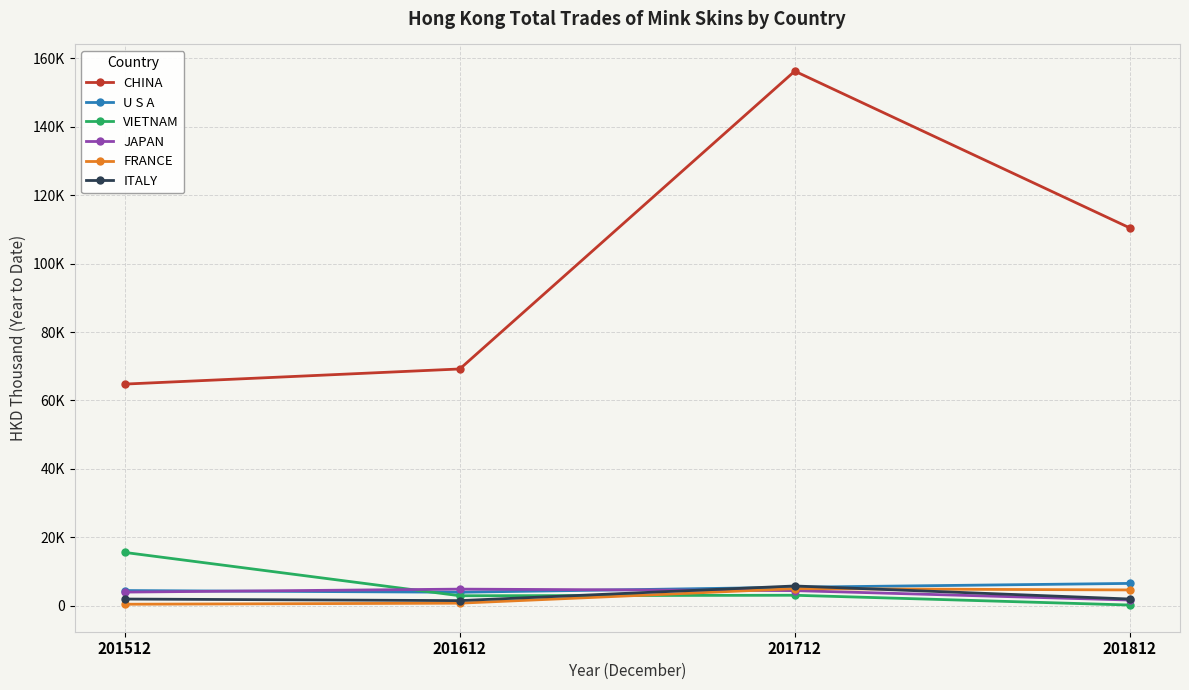

What are all the series names shown in the legend?

CHINA, U S A, VIETNAM, JAPAN, FRANCE, ITALY